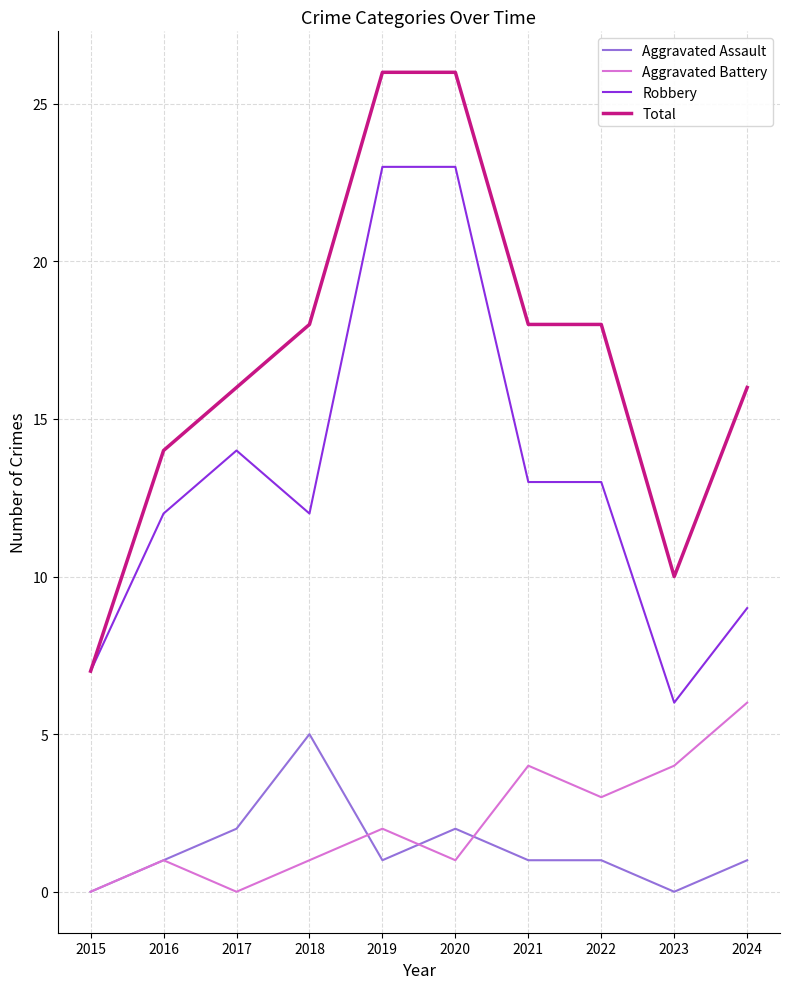

What is the average value of the Aggravated Battery series?

2